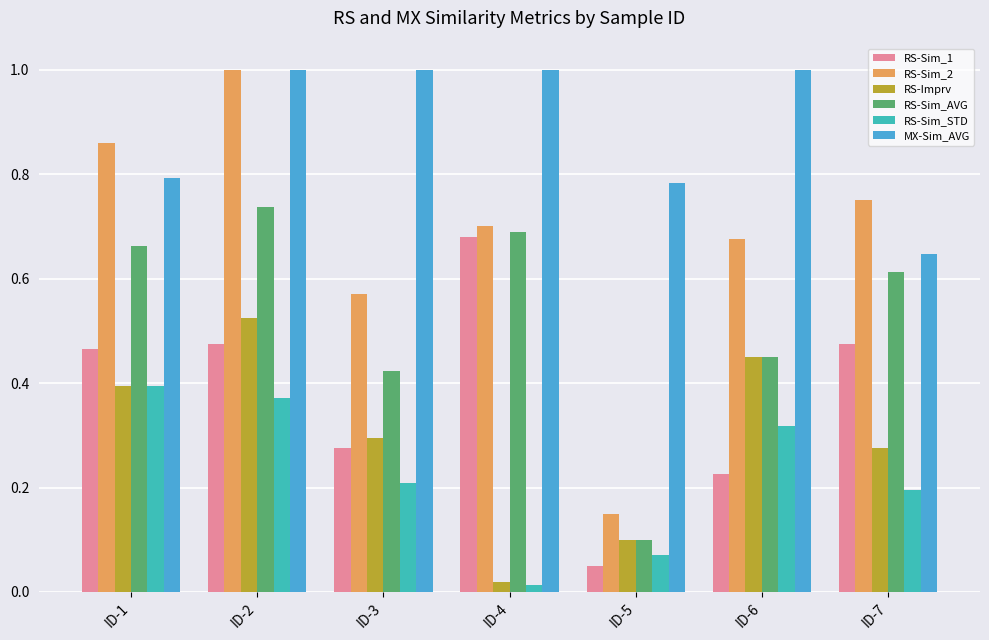

What is the sum of all RS-Sim_AVG values?

3.7